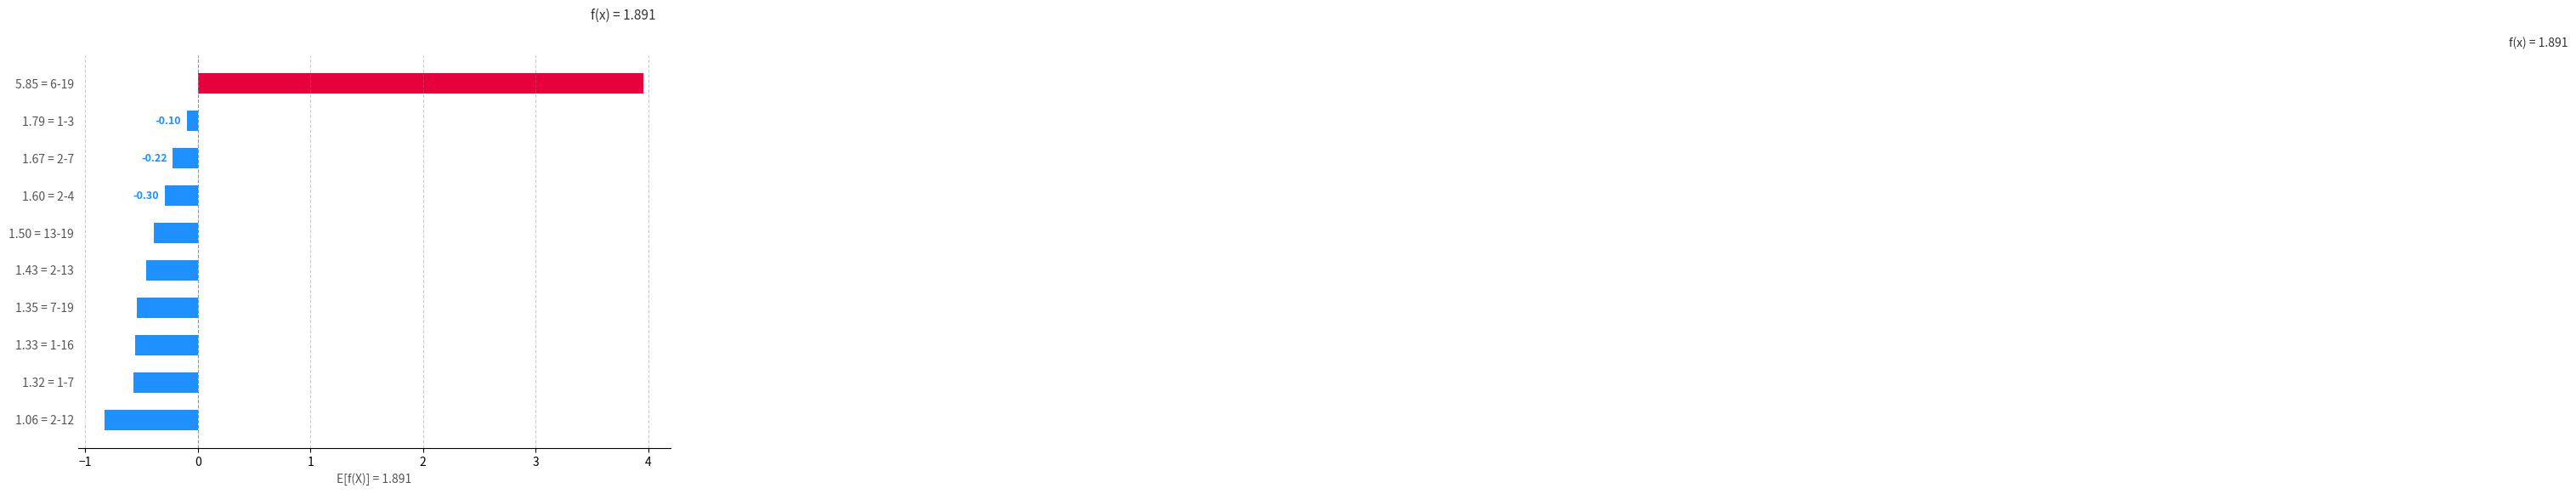

How many distinct data groups are displayed?

1